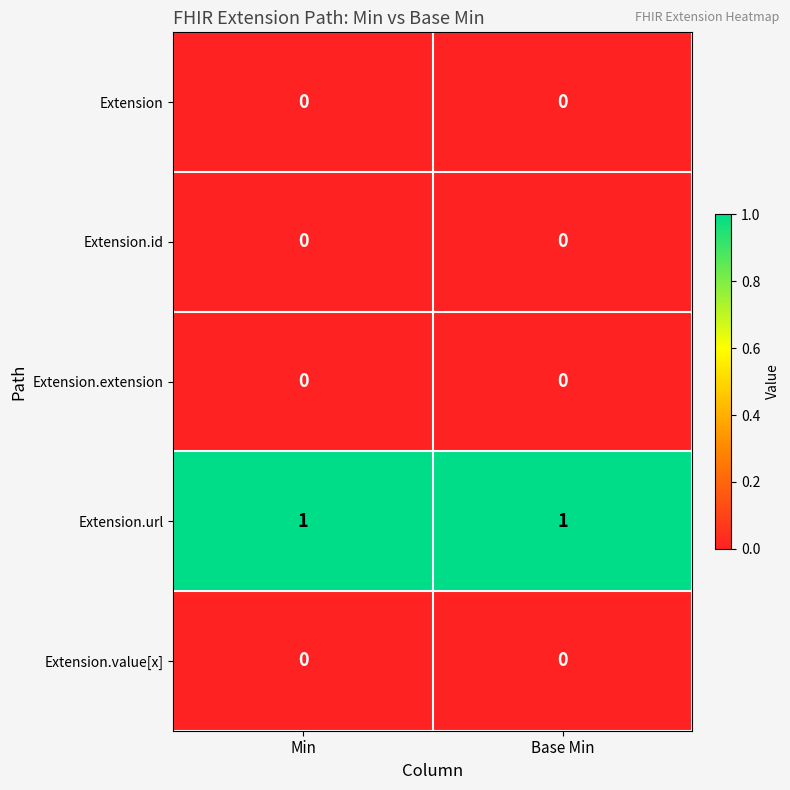

The Extension.extension series shows 0 at Min. True or false?

True